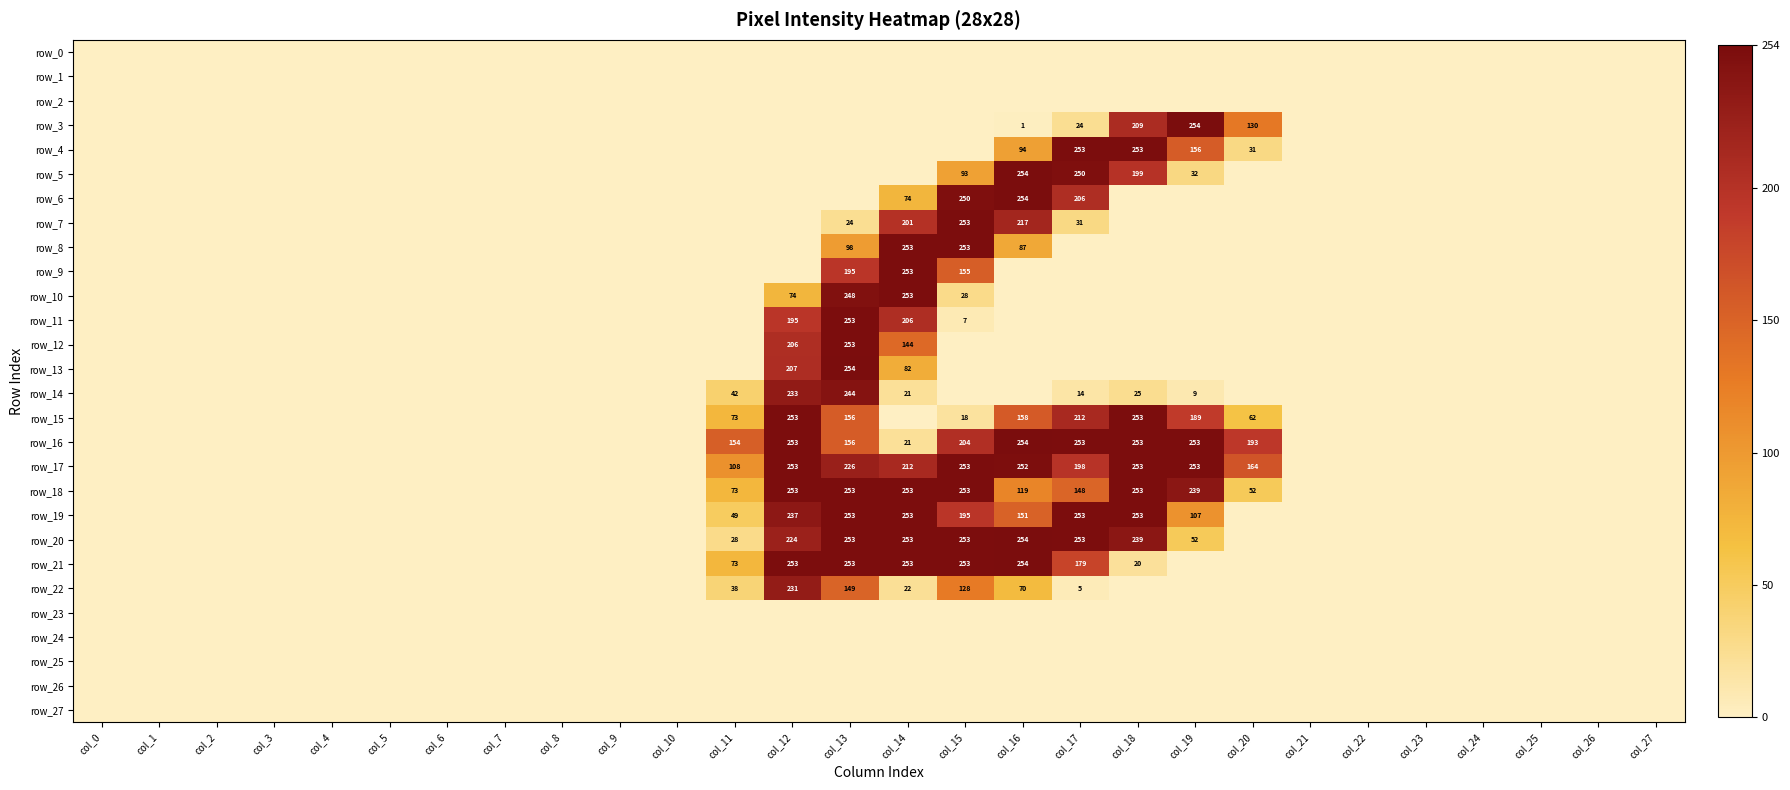

Is the value of row_17 at col_22 greater than the value of row_3 at col_25?

No